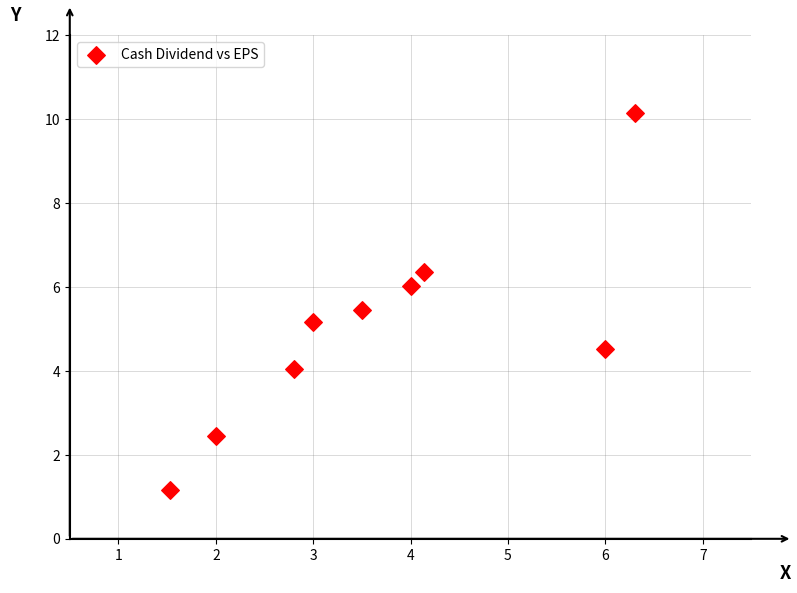

What is the range of X values (max minus min)?

4.8